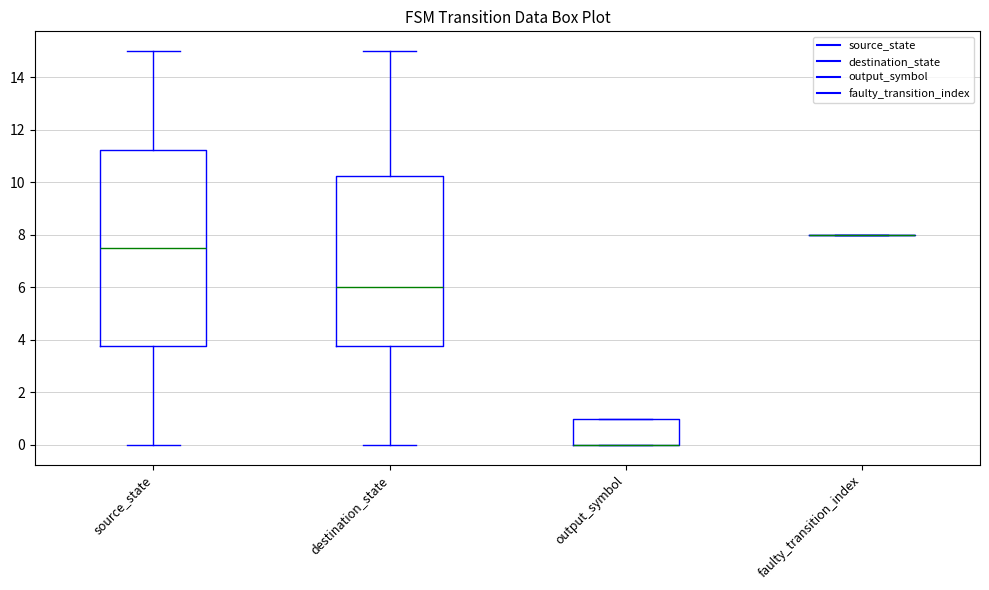

Reading left to right, read every box against the y-axis: the position of its median line, the range the box covers, and the ends of its whiskers. The values are not printed on the chart, so give them approximately, as read against the axis.

source_state: median 7.6, box 3.8 to 11.2, whiskers 0.0 to 15.0
destination_state: median 6.0, box 3.8 to 10.2, whiskers 0.0 to 15.0
output_symbol: median 0.0 (drawn on the box's lower edge), box 0.0 to 1.0, whiskers 0.0 to 1.0
faulty_transition_index: box collapsed to a line at 8.0, whiskers 8.0 to 8.0